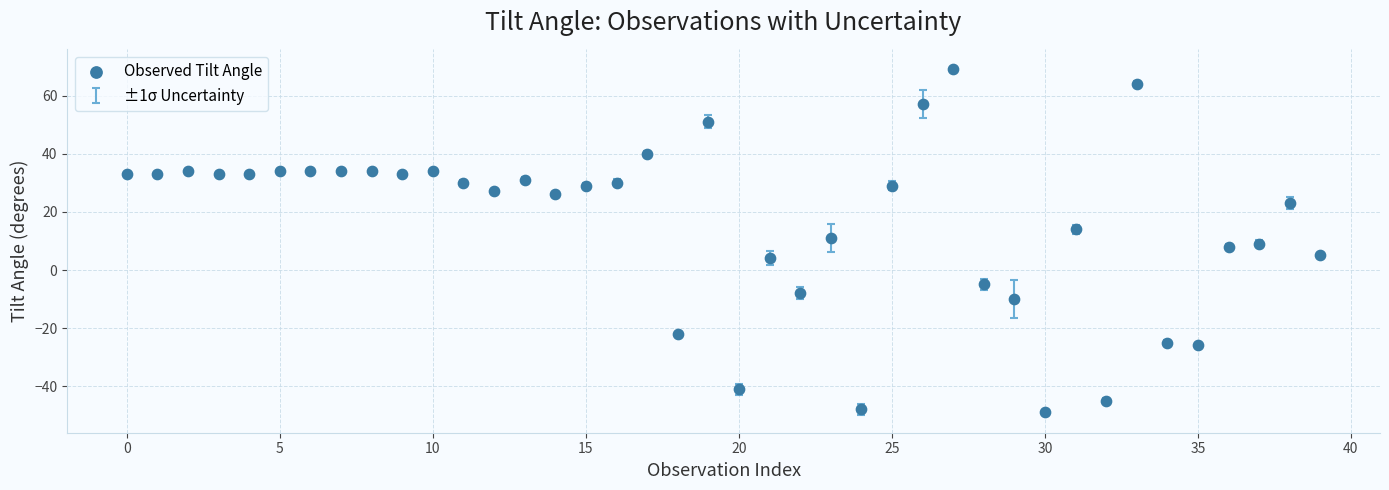

What is the range of Y values (max minus min)?

118.0